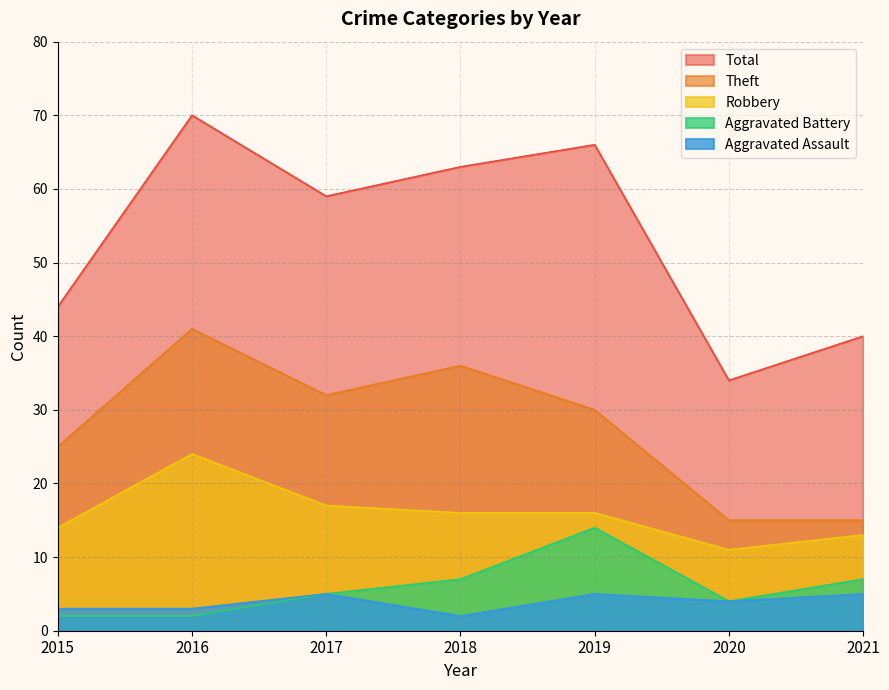

True or false: Theft and Robbery intersect in this chart.

False